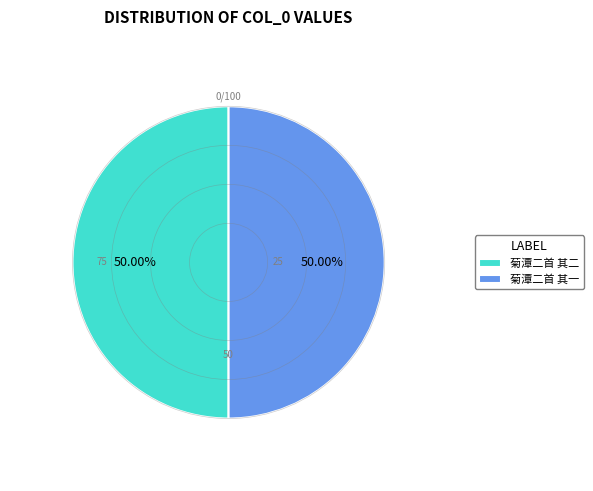

What is the ratio of the value at 菊潭二首 其一 to the value at 菊潭二首 其二?

1.0